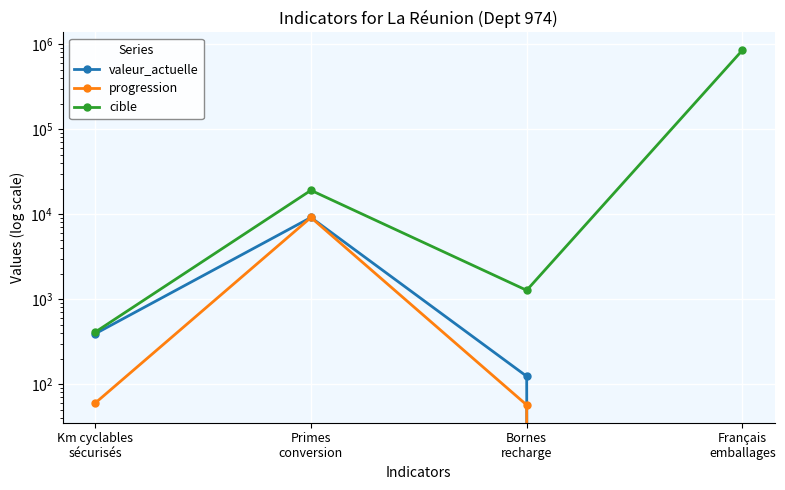

What is the label of the 2nd point from the right?

Bornes
recharge